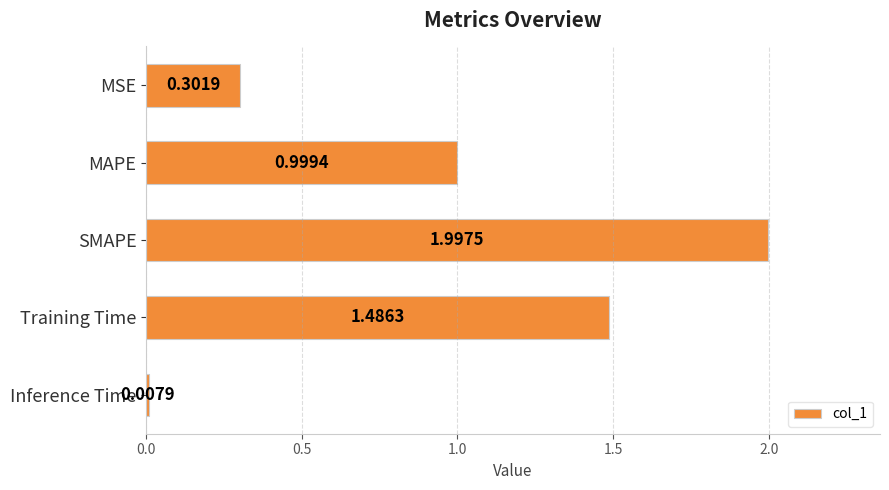

Where is the data nearest to the value 1?

MAPE